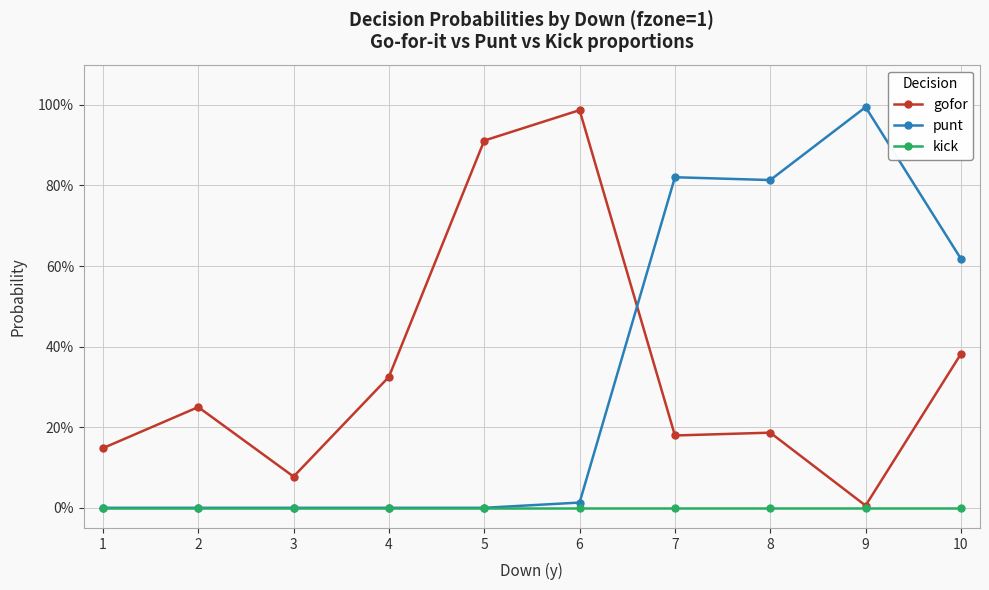

True or false: kick and punt intersect in this chart.

False